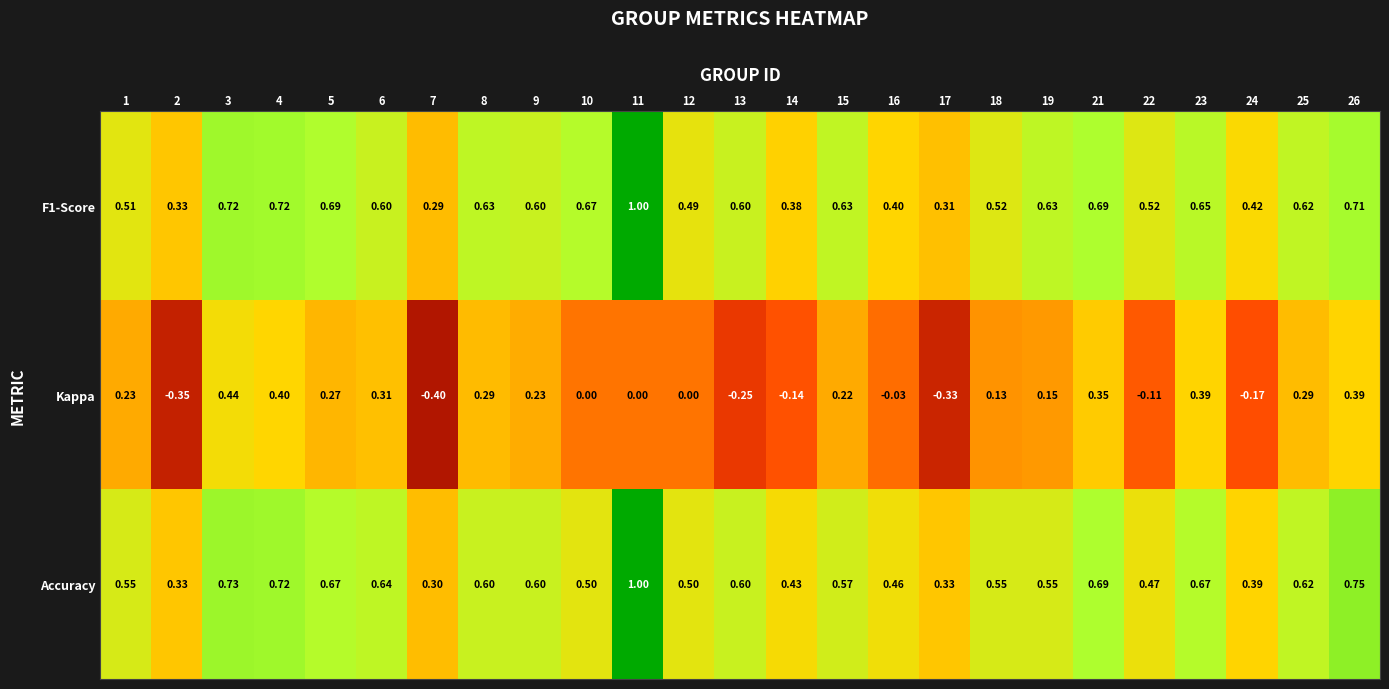

Rank the series at 10 from highest to lowest value.

F1-Score, Accuracy, Kappa